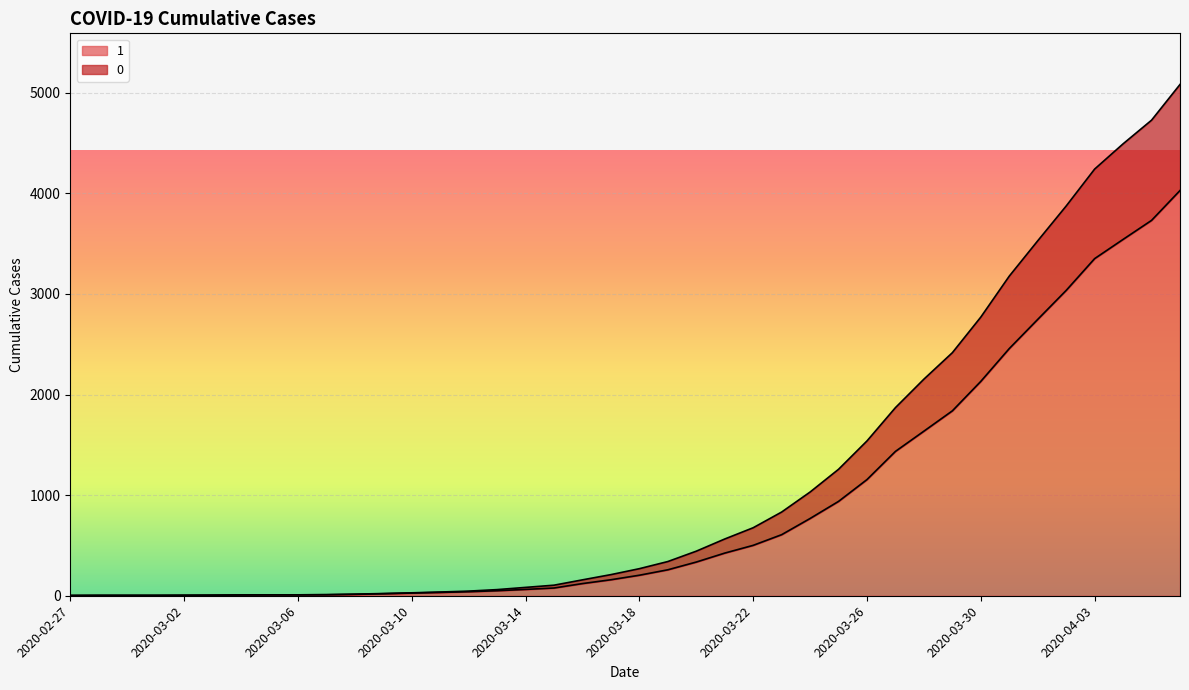

True or false: 0 and 1 intersect in this chart.

False